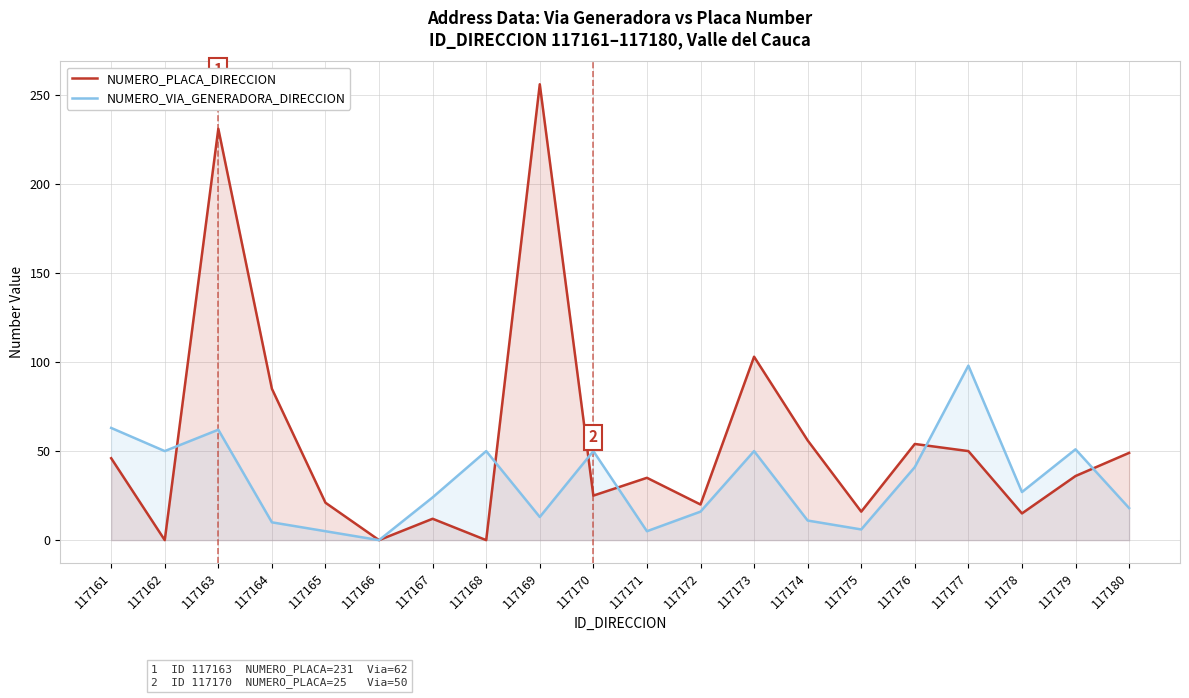

What is the difference between the maximum and minimum values in the NUMERO_VIA_GENERADORA_DIRECCION series?

98